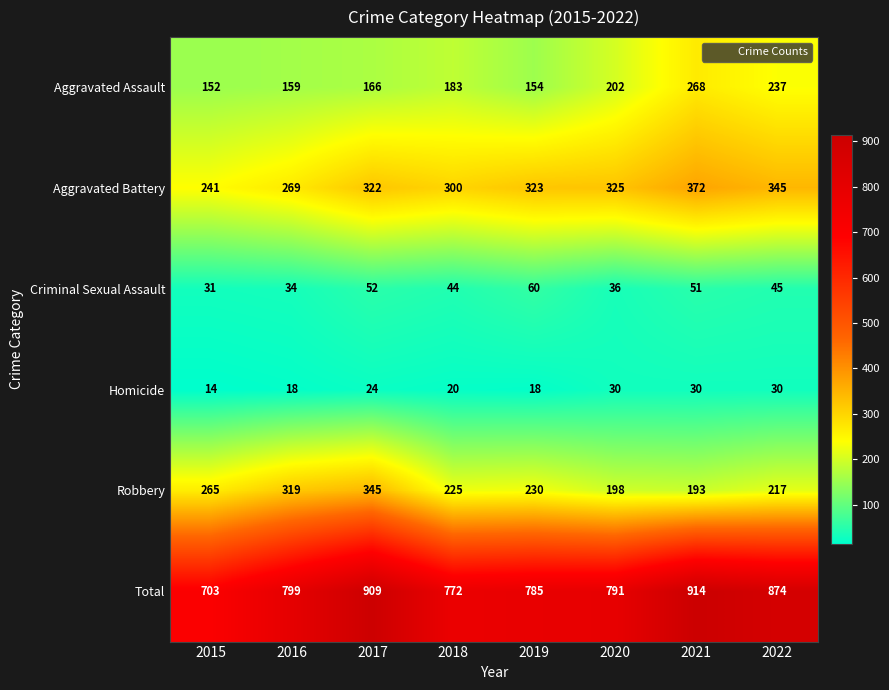

At which label does Aggravated Battery reach its minimum?

2015